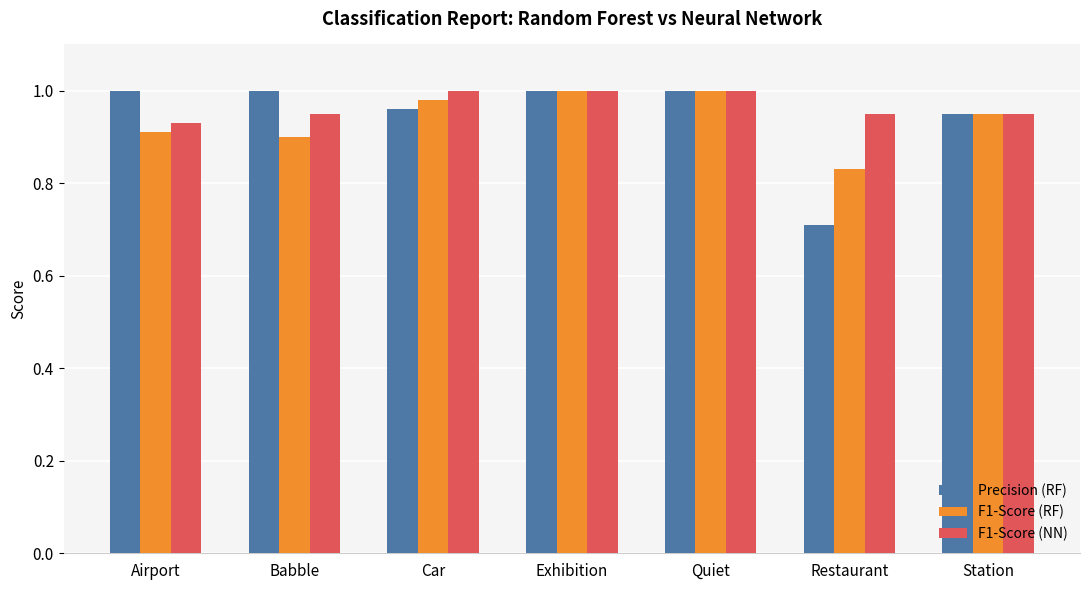

What position from the right is Station?

1